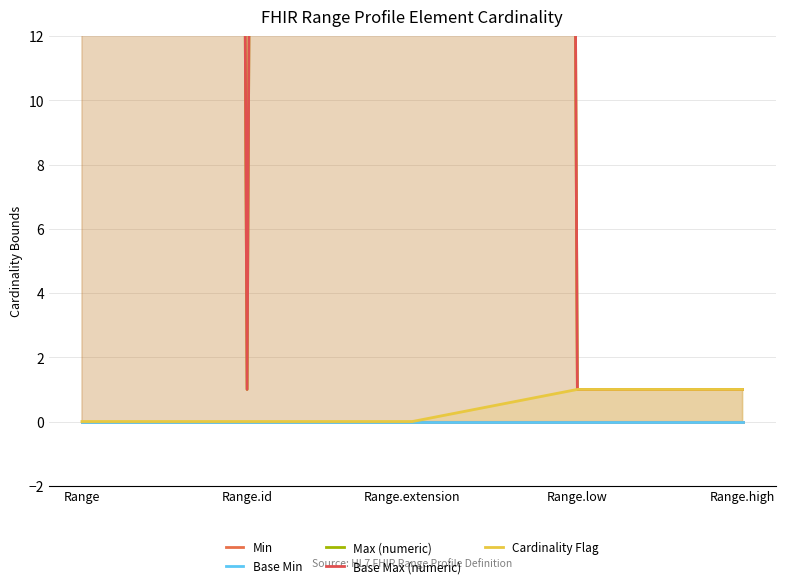

What is the lowest value of the Max (numeric) series?

1